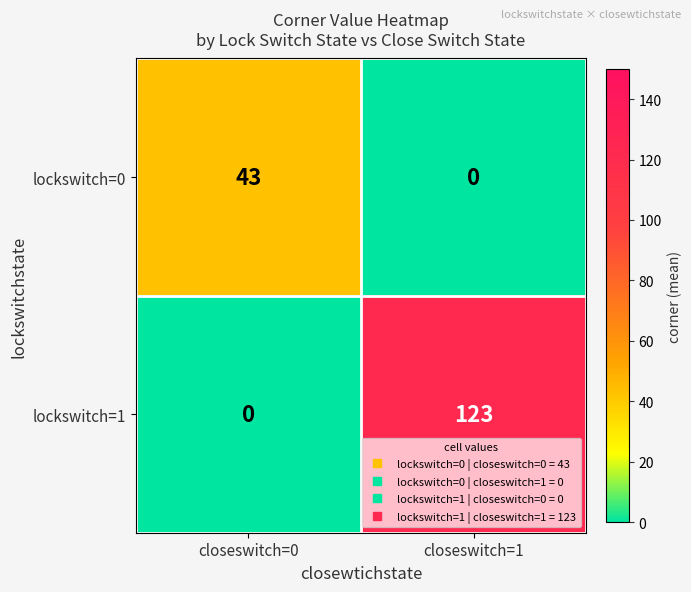

Reading left to right, what are all the values shown in this chart?

lockswitch=0: 43	0
lockswitch=1: 0	123